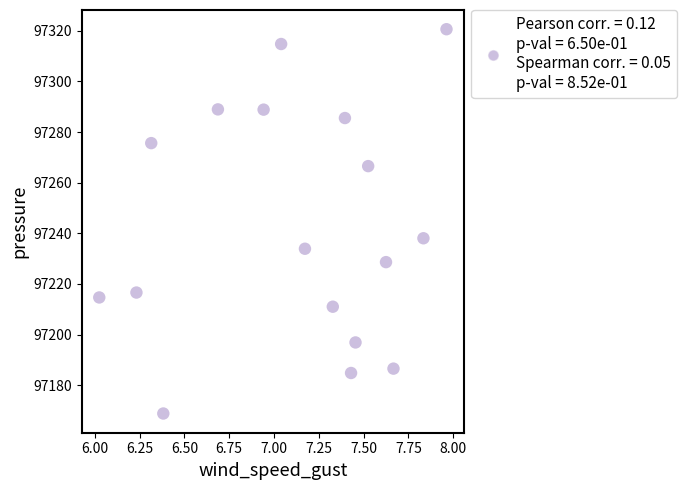

What Y value in the scatter plot is closest to 97244?

97238.0